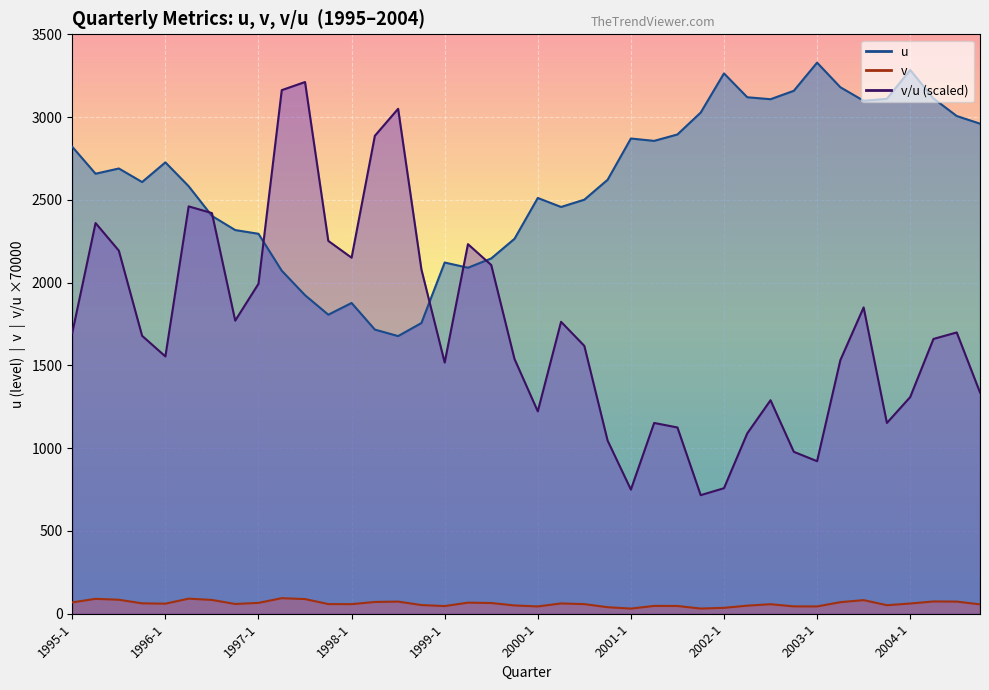

Which series has the largest range (max minus min)?

v/u